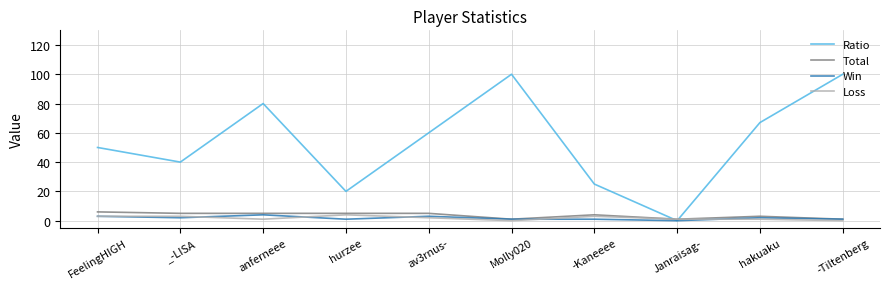

Is the value of Loss at -Tiltenberg greater than the value of Total at av3rnus-?

No